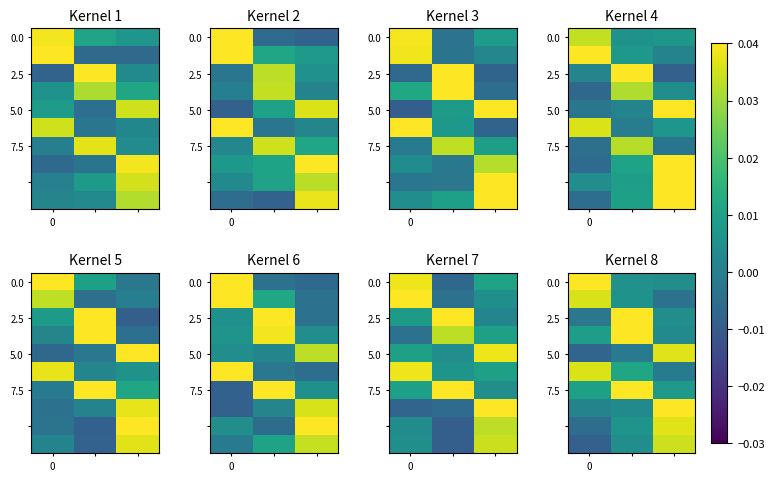

At which category is the sum across all series the highest?

2